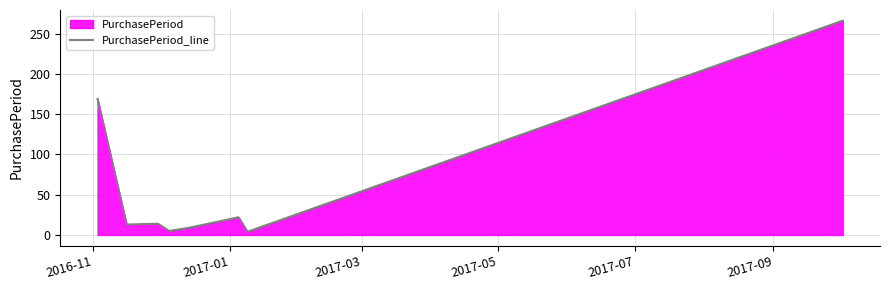

What is the average value?

63